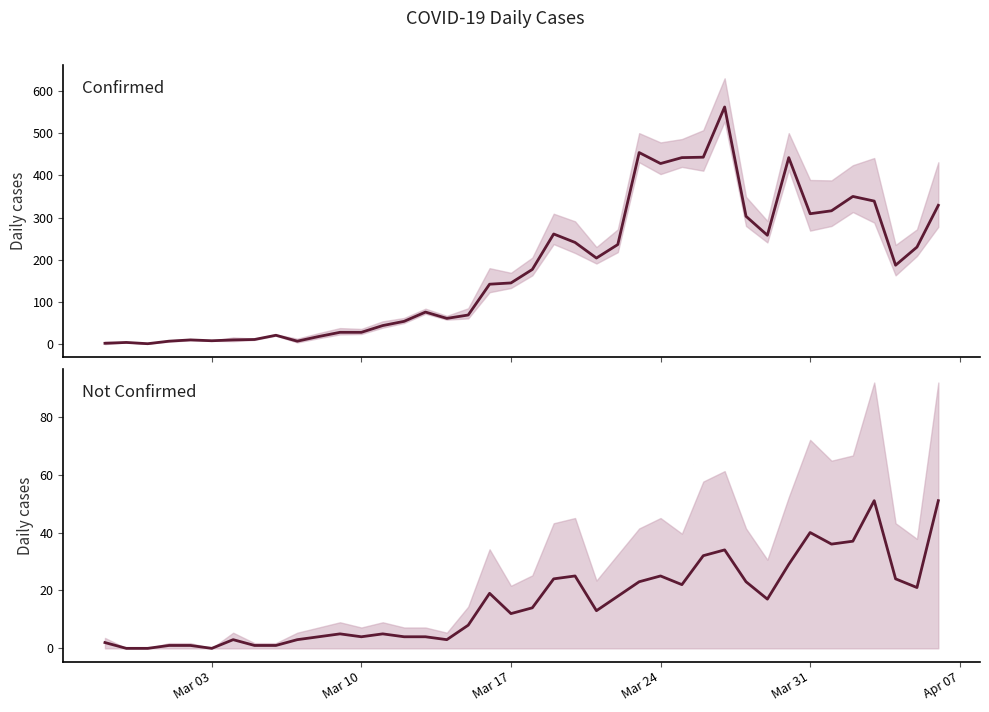

True or false: not-confirmed and confirmed cross at least once.

False